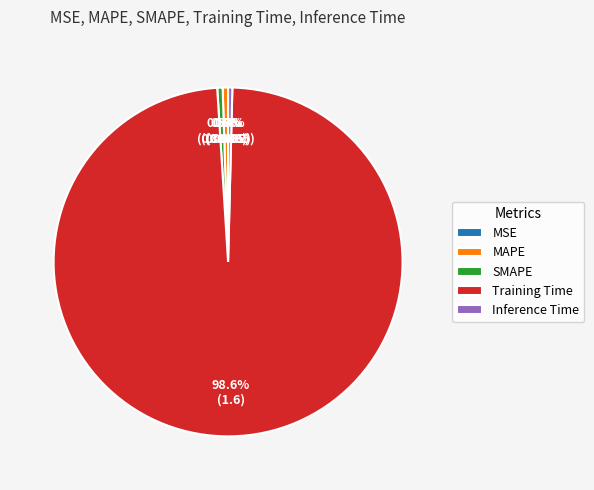

To the nearest percent, what is the average slice percentage?

20%